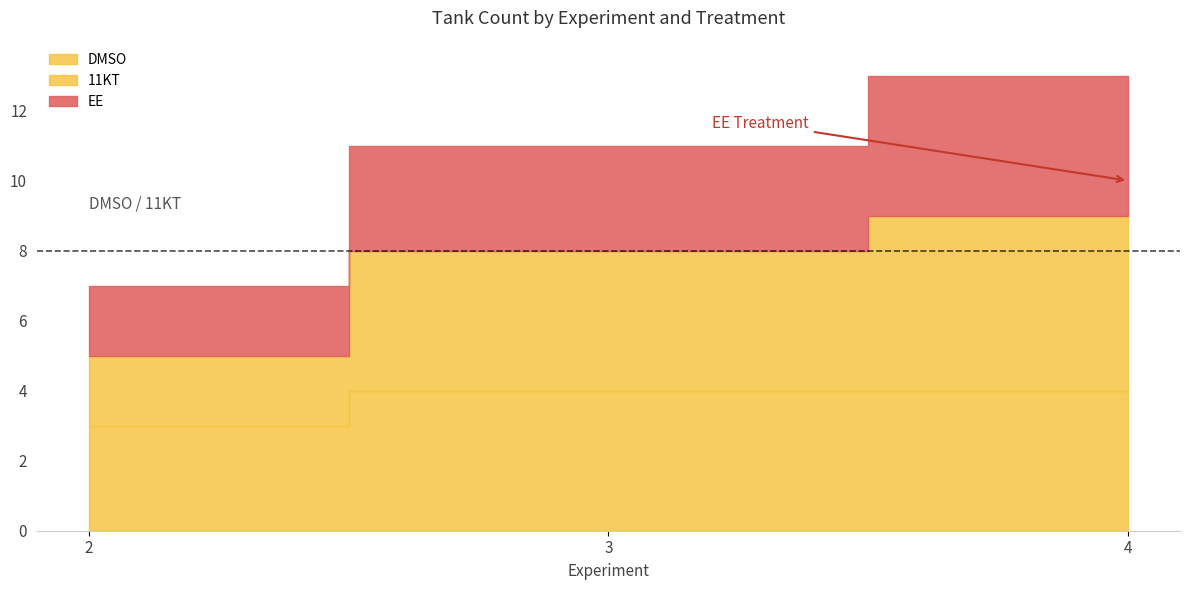

Between 4 and 3, which is larger?

4